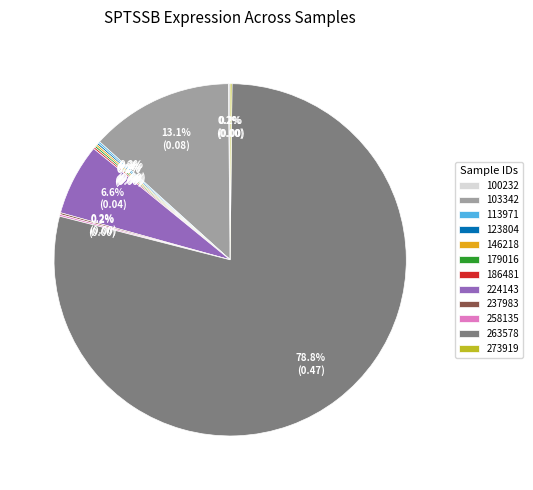

Which category has the biggest portion of the pie?

263578